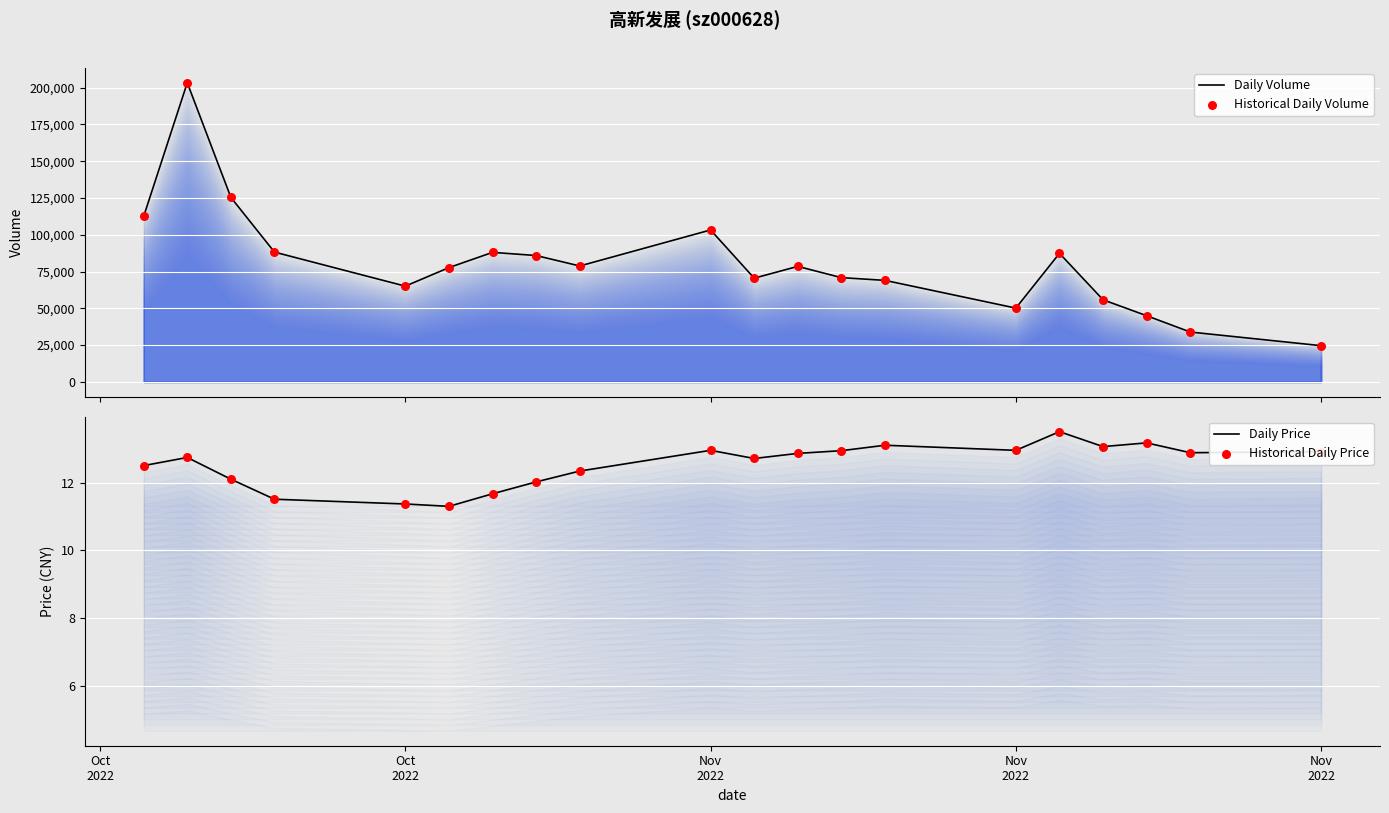

At which category is the sum across all series the highest?

Oct
2022